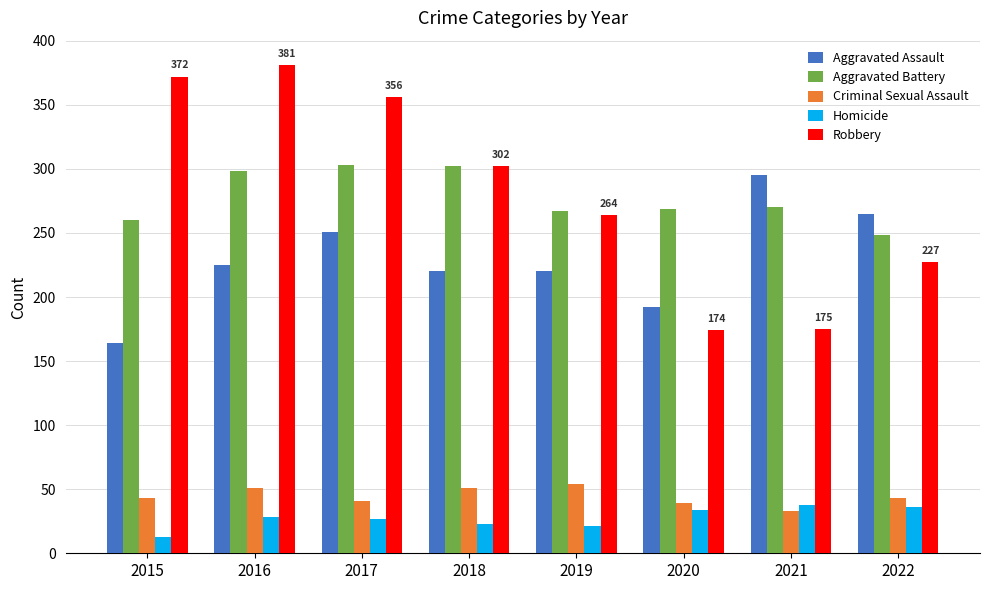

Where does the Robbery series first go above 302?

2015